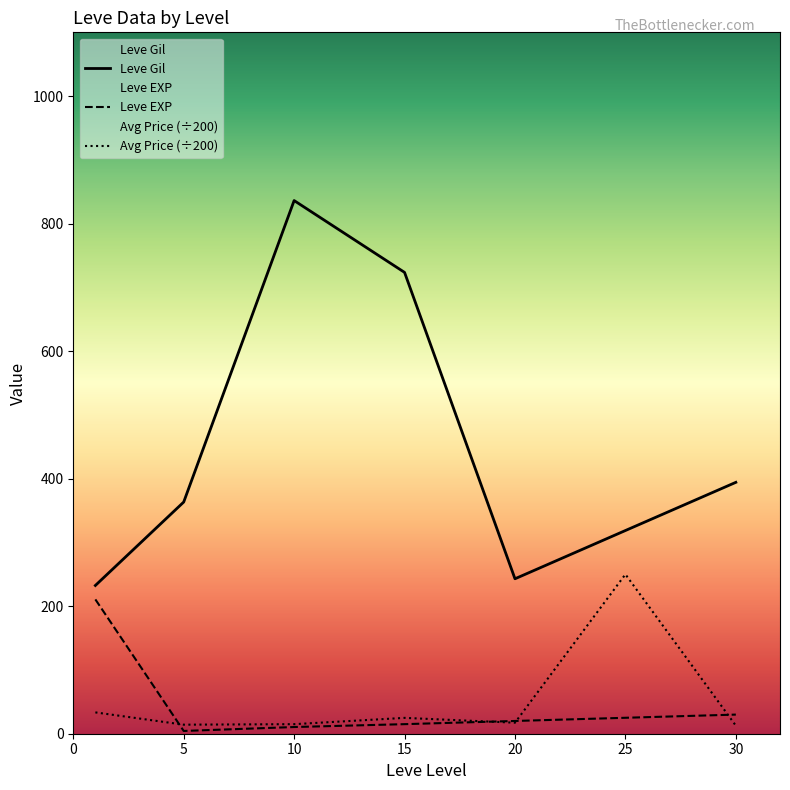

True or false: Avg Price (÷200) has more than 0 interior local peaks.

True